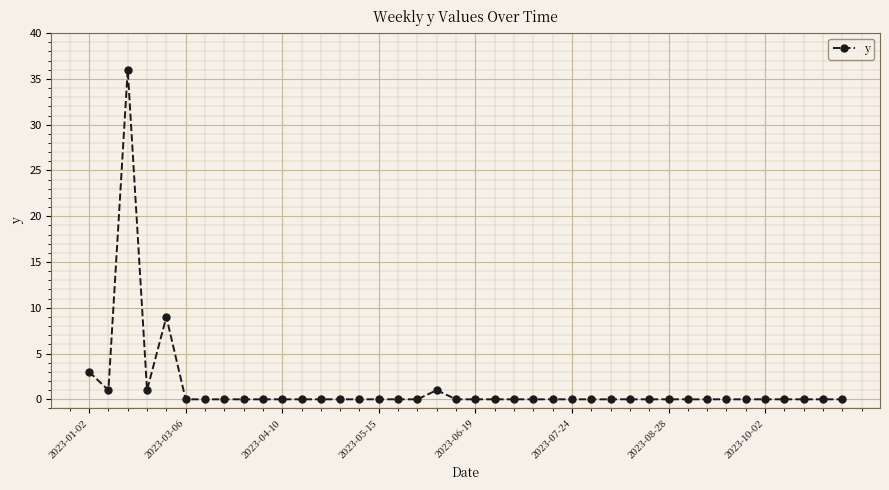

How many categories are shown in the chart?

40